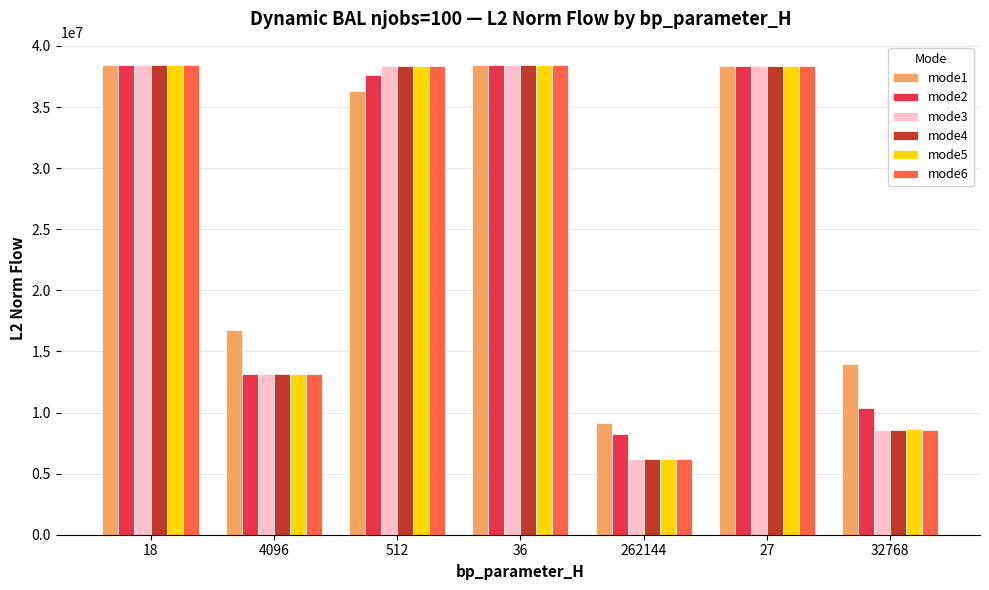

Read the mode3 value at 32768.

8586095.0